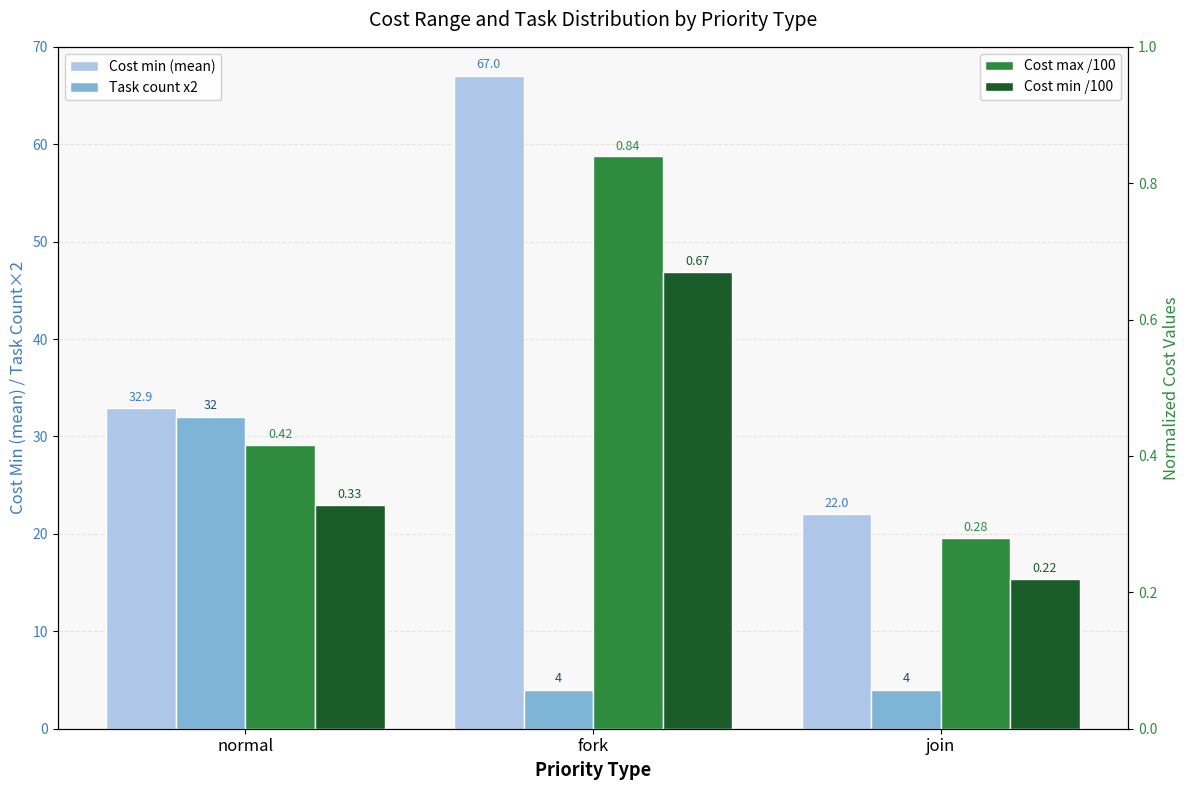

Reading left to right, extract all data points from this chart.

Cost min (mean): 32.9	67.0	22.0
Task count x2: 32.0	4.0	4.0
Cost max /100: 0.4	0.8	0.3
Cost min /100: 0.3	0.7	0.2